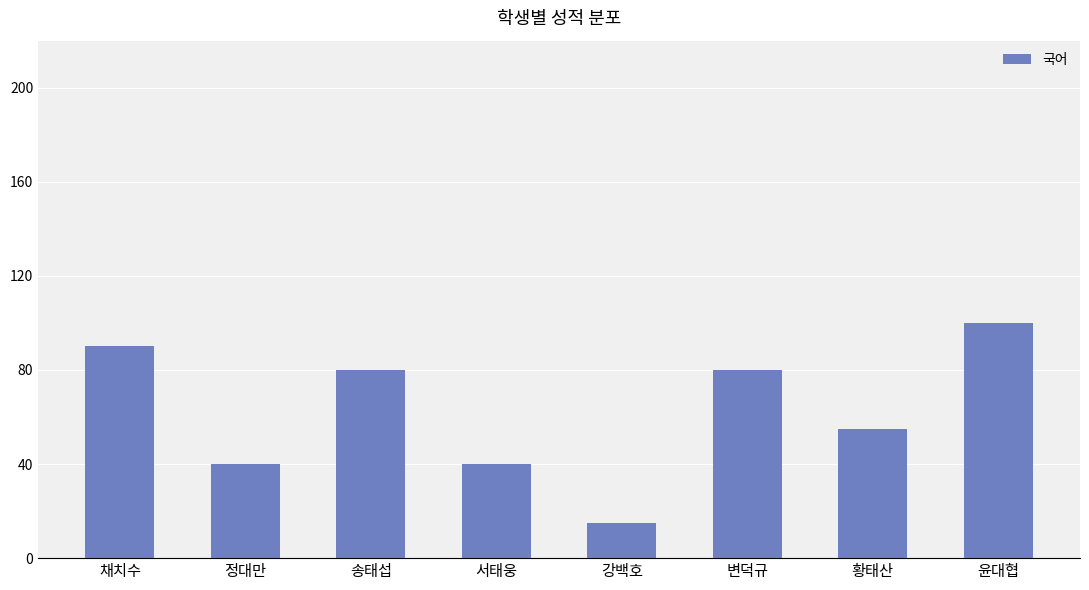

Reading left to right, list all the values displayed in this chart.

90	40	80	40	15	80	55	100